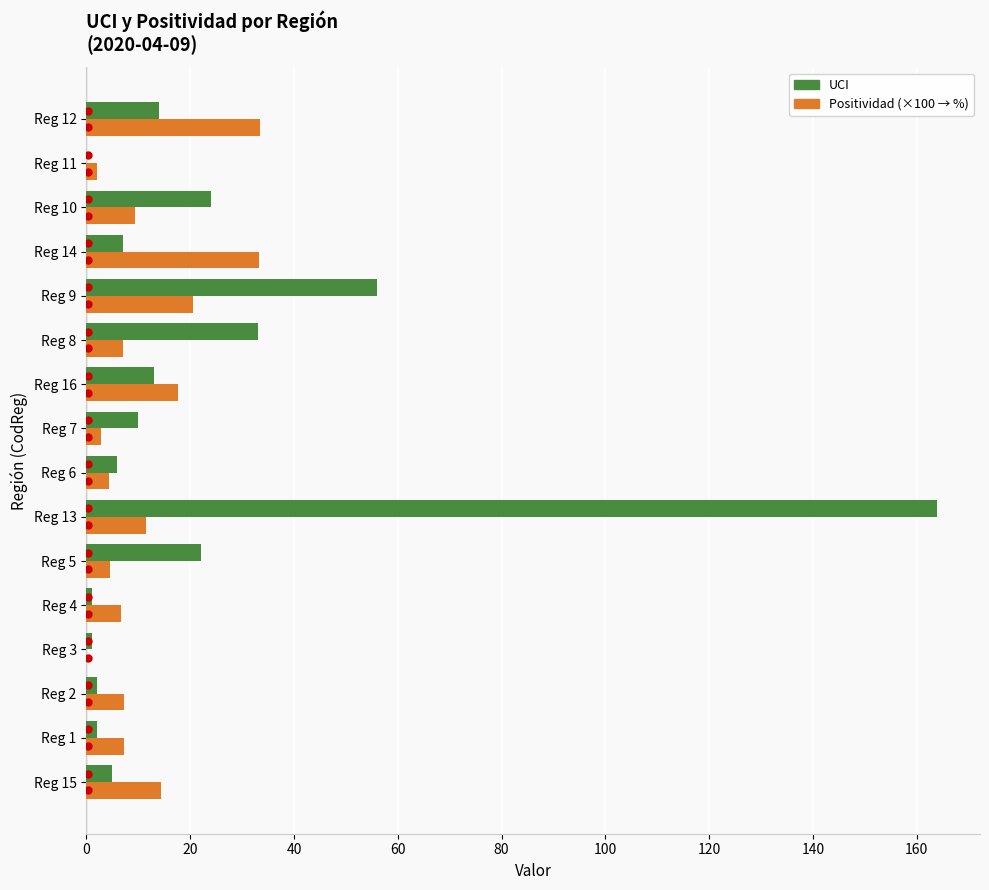

Which category has the highest value across all series?

Reg 13